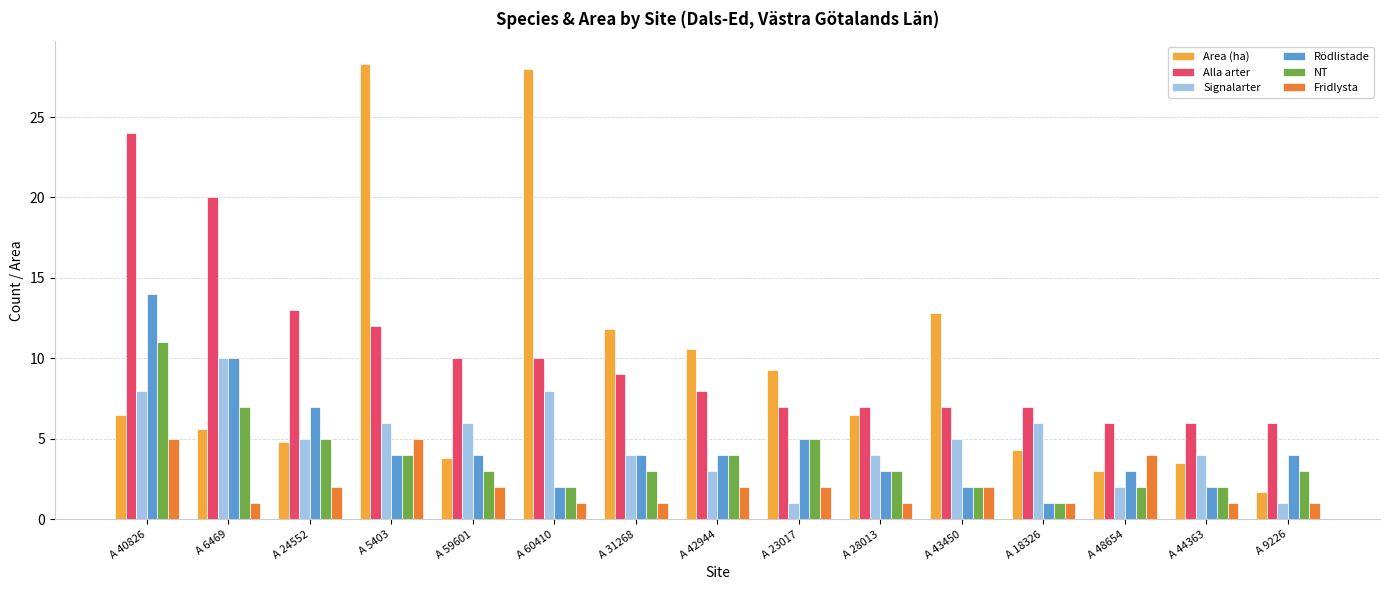

Which category has the lowest value in the Area (ha) series?

A 9226